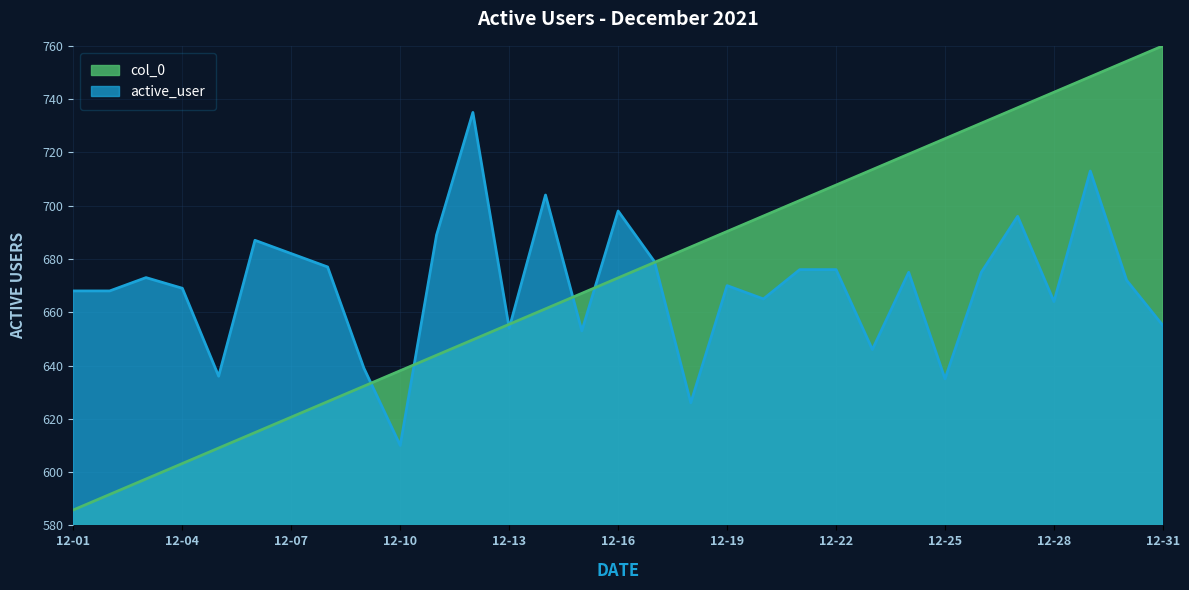

Reading left to right, what are all the values shown in this chart?

active_user: 668.0	668.0	673.0	669.0	636.0	687.0	682.0	677.0	639.0	610.0	689.0	735.0	654.0	704.0	653.0	698.0	679.0	626.0	670.0	665.0	676.0	676.0	646.0	675.0	635.0	675.0	696.0	664.0	713.0	672.0	655.0
col_0: 585.8	591.6	597.4	603.2	609.0	614.8	620.6	626.5	632.3	638.1	643.9	649.7	655.5	661.3	667.1	672.9	678.7	684.5	690.3	696.1	701.9	707.7	713.5	719.4	725.2	731.0	736.8	742.6	748.4	754.2	760.0